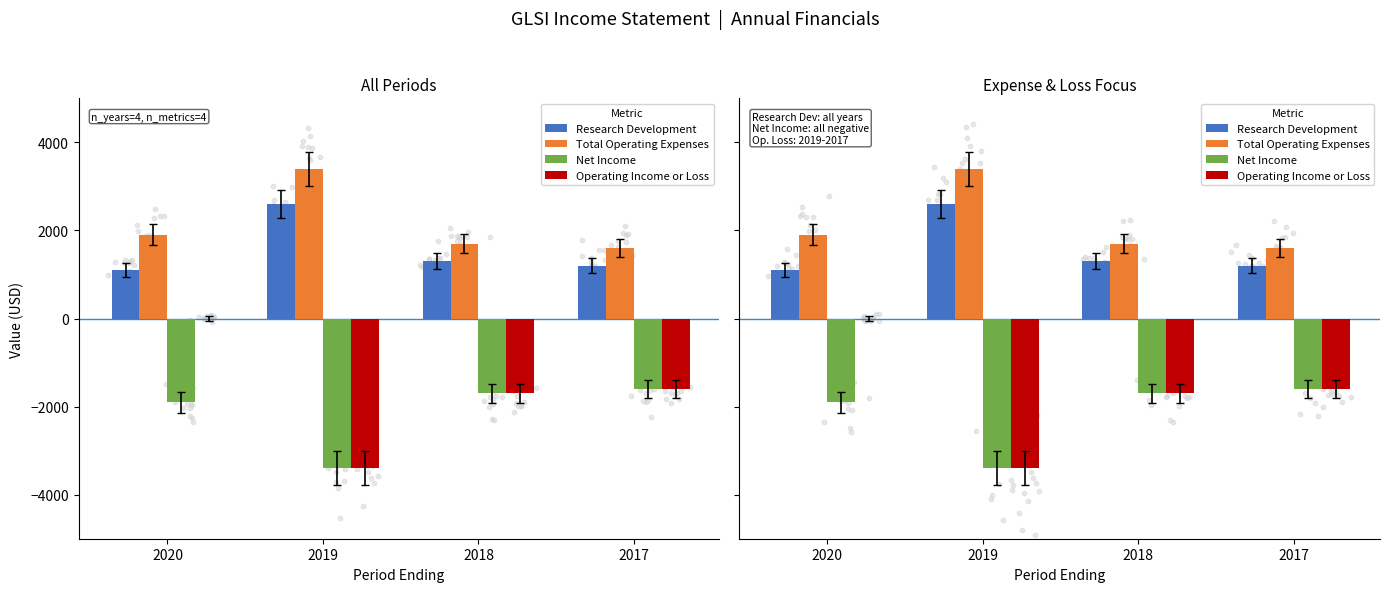

Which series has the largest total across all categories?

Total Operating Expenses